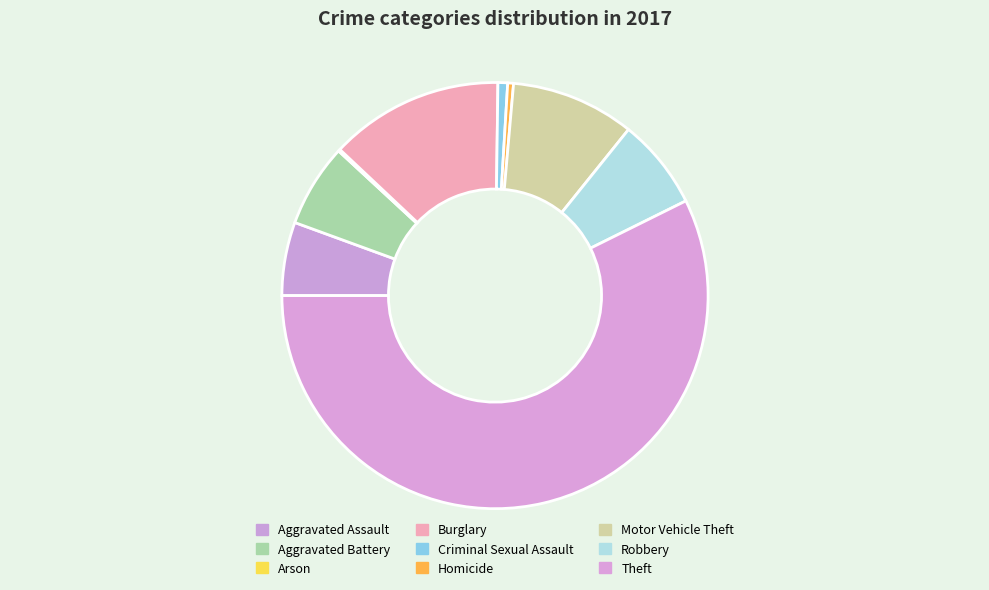

What portion of the pie excludes Aggravated Battery?

93.7%